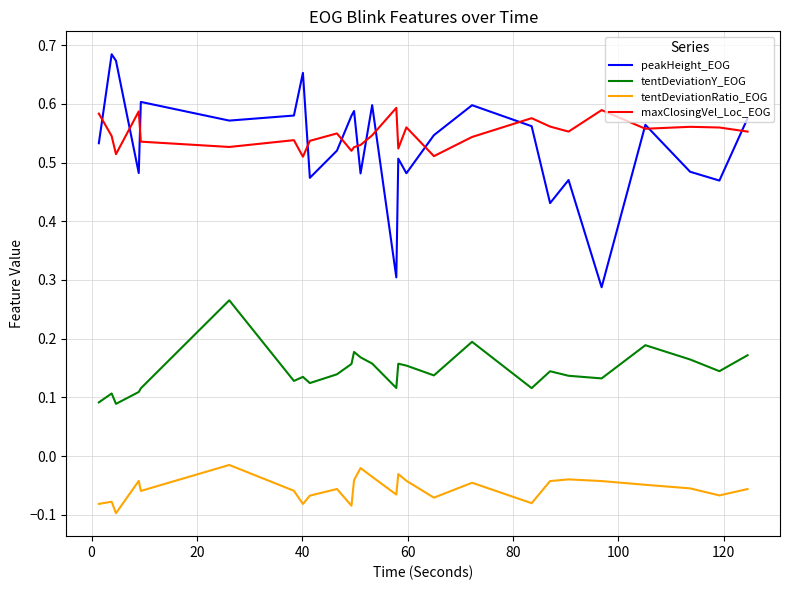

True or false: tentDeviationY_EOG has more than 1 interior local peaks.

True